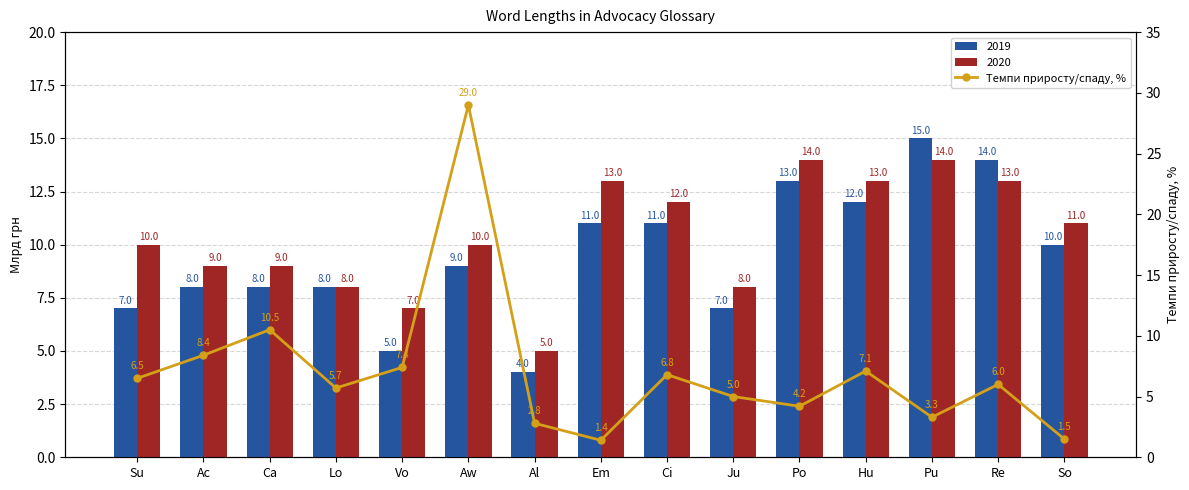

Where is the data nearest to the value 15?

Ca